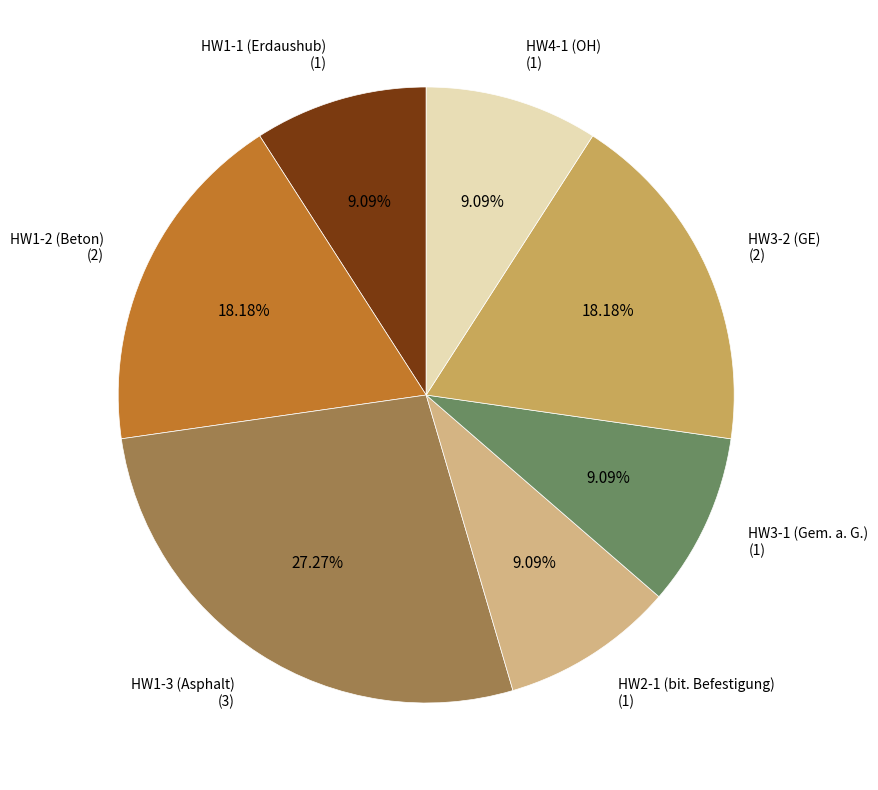

To the nearest percent, what is the combined percentage of HW1-1 (Erdaushub) and HW3-2 (GE)?

27%